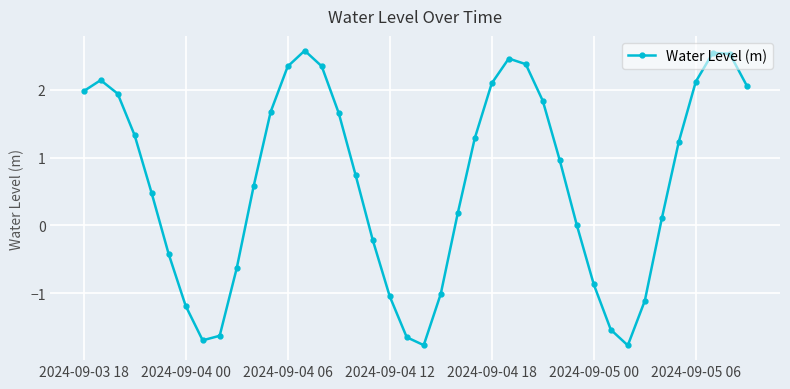

What is the smallest value displayed?

-1.8